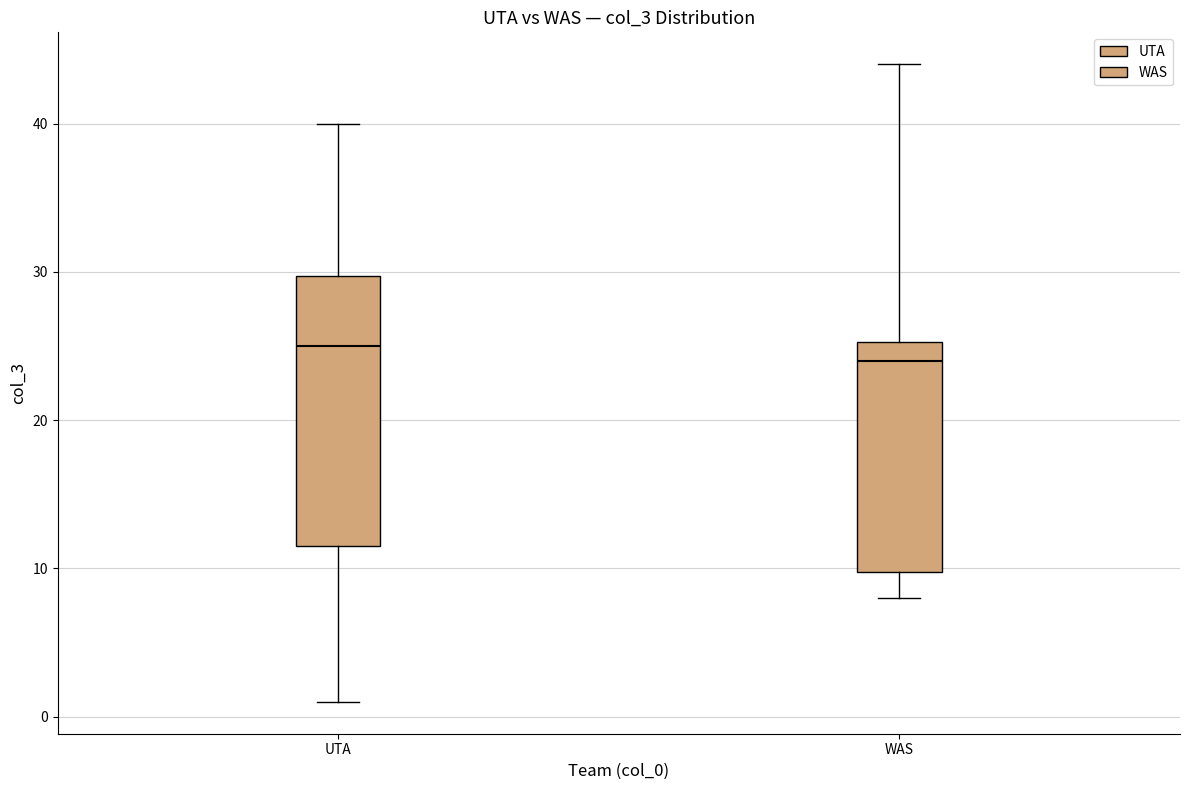

Where is the upper edge of the box for WAS on the y-axis? The values are not printed on the chart, so give them approximately, as read against the axis.

25